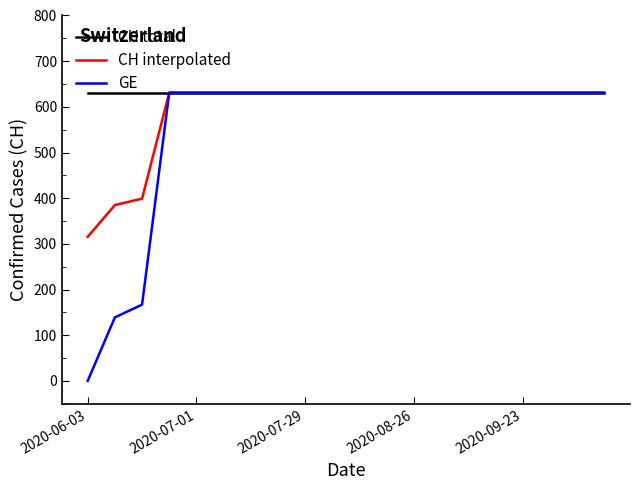

Which series has the largest total across all categories?

CH total